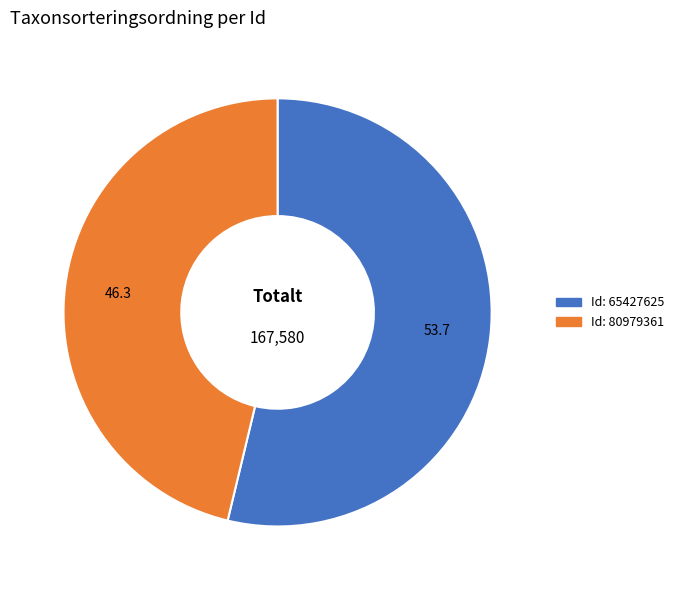

Does any single category account for the majority?

Yes